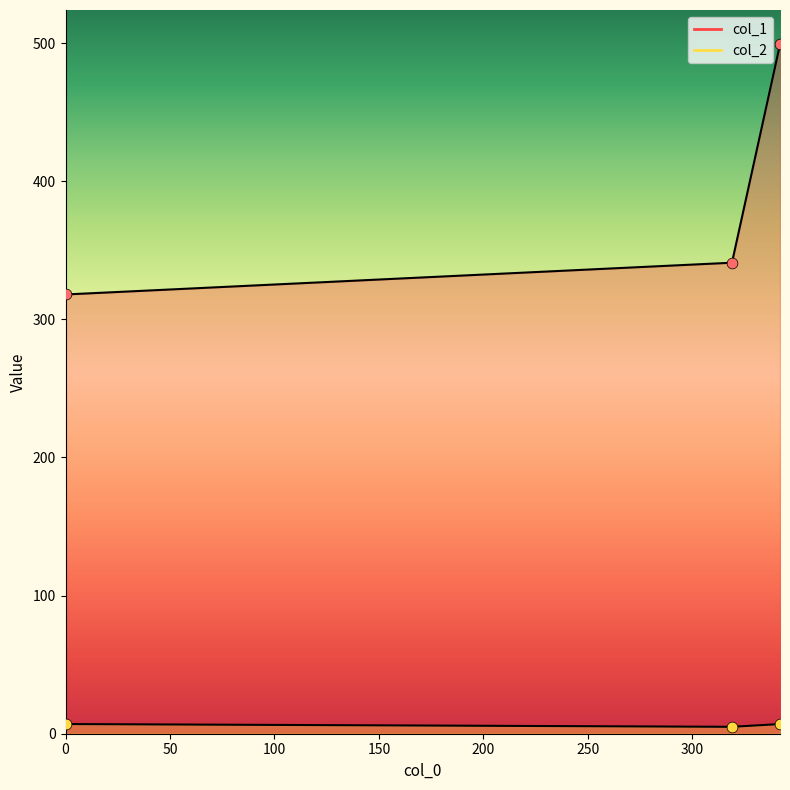

What are all the series names shown in the legend?

col_1, col_2